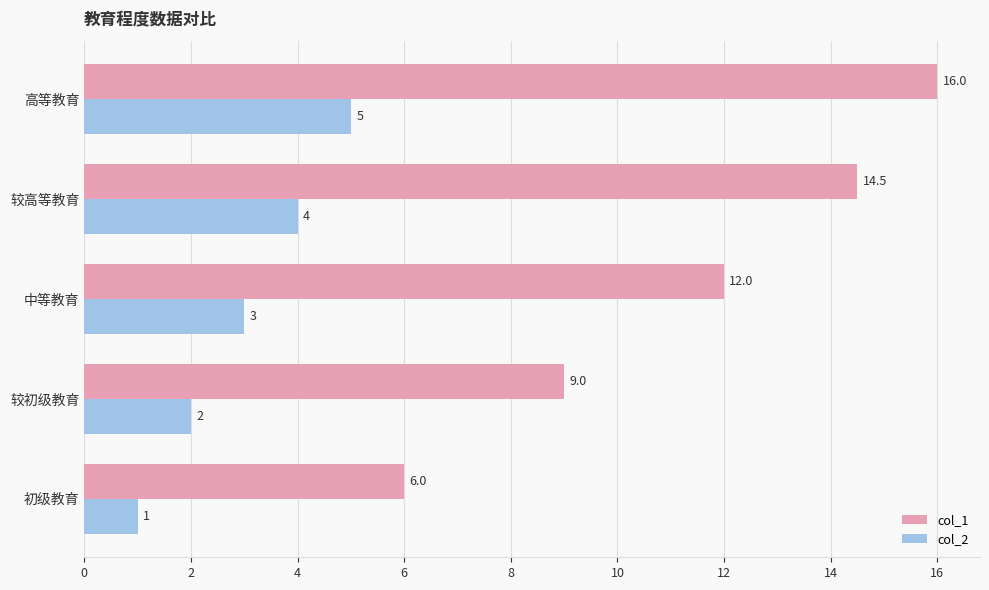

What is the difference between the maximum and minimum values in the col_2 series?

4.0